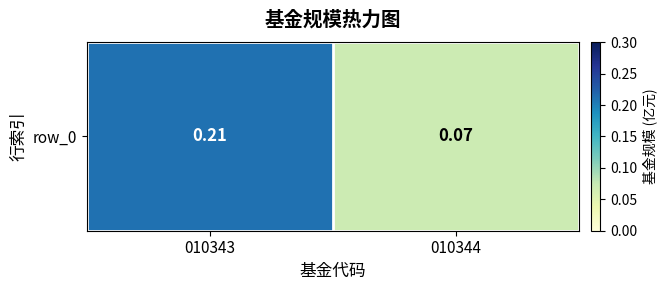

Which label corresponds to the smallest value in the chart?

010344